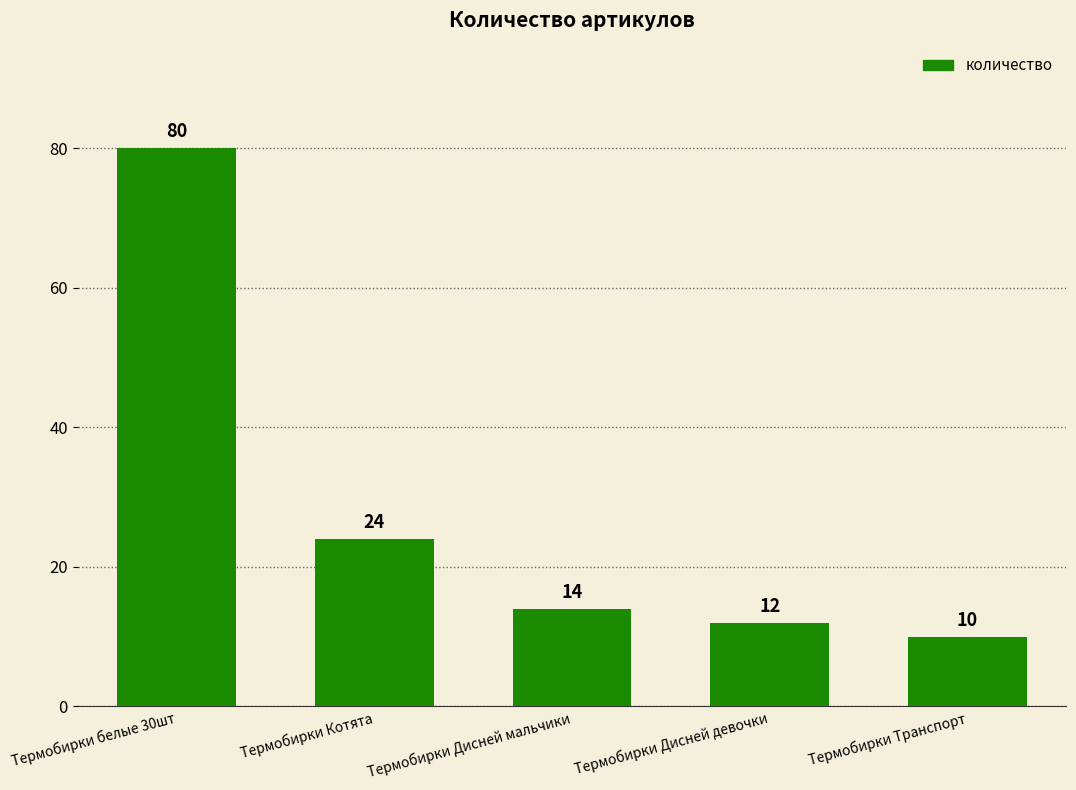

What value does the data have at Термобирки белые 30шт?

80